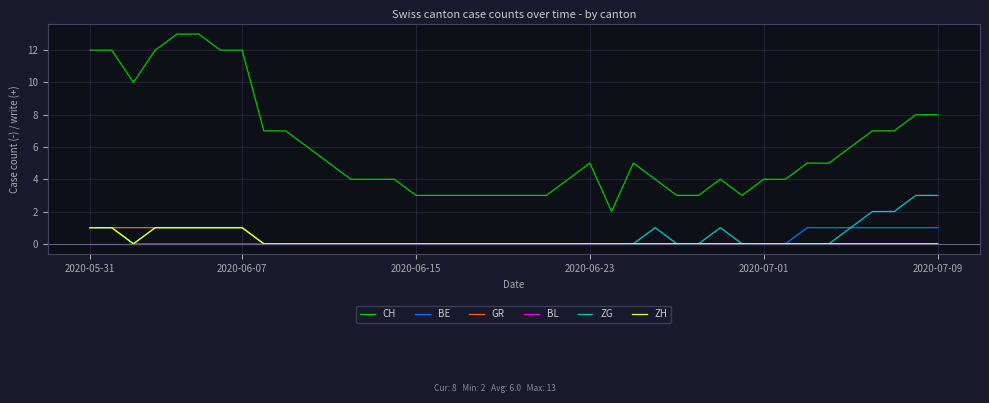

Which series has the largest range (max minus min)?

CH